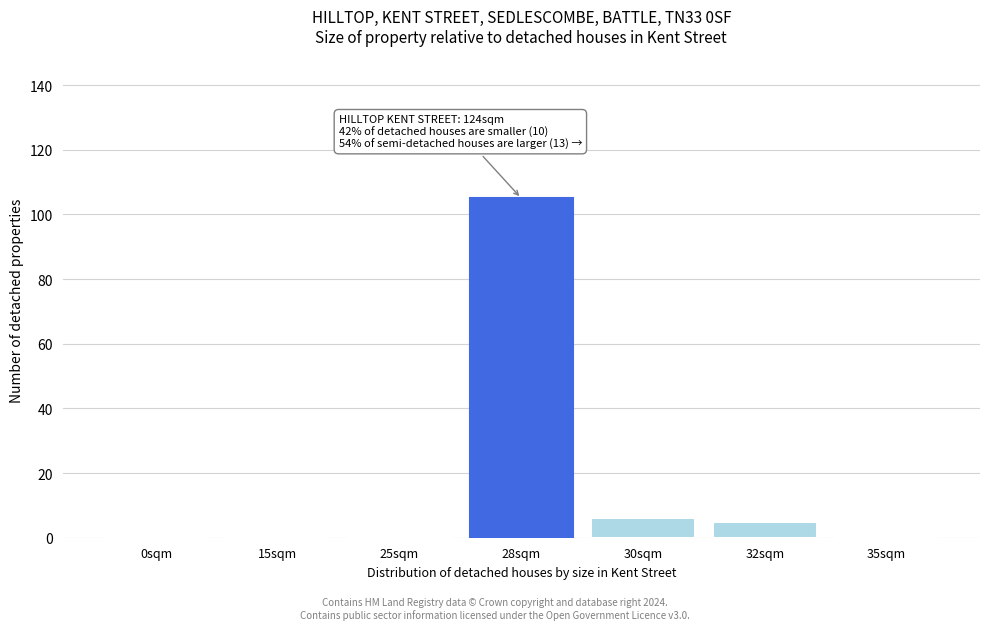

Reading left to right, transcribe all the data shown in this chart.

0sqm=0	15sqm=0	25sqm=0	28sqm=105	30sqm=6	32sqm=5	35sqm=0